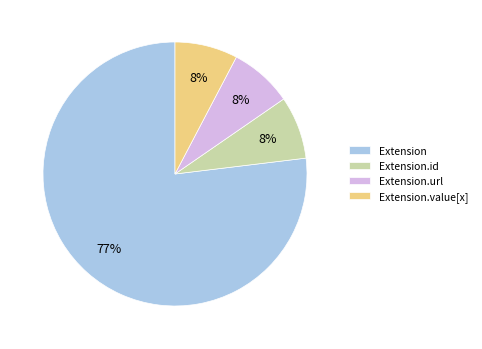

True or false: Extension.url accounts for 99% of the total.

False